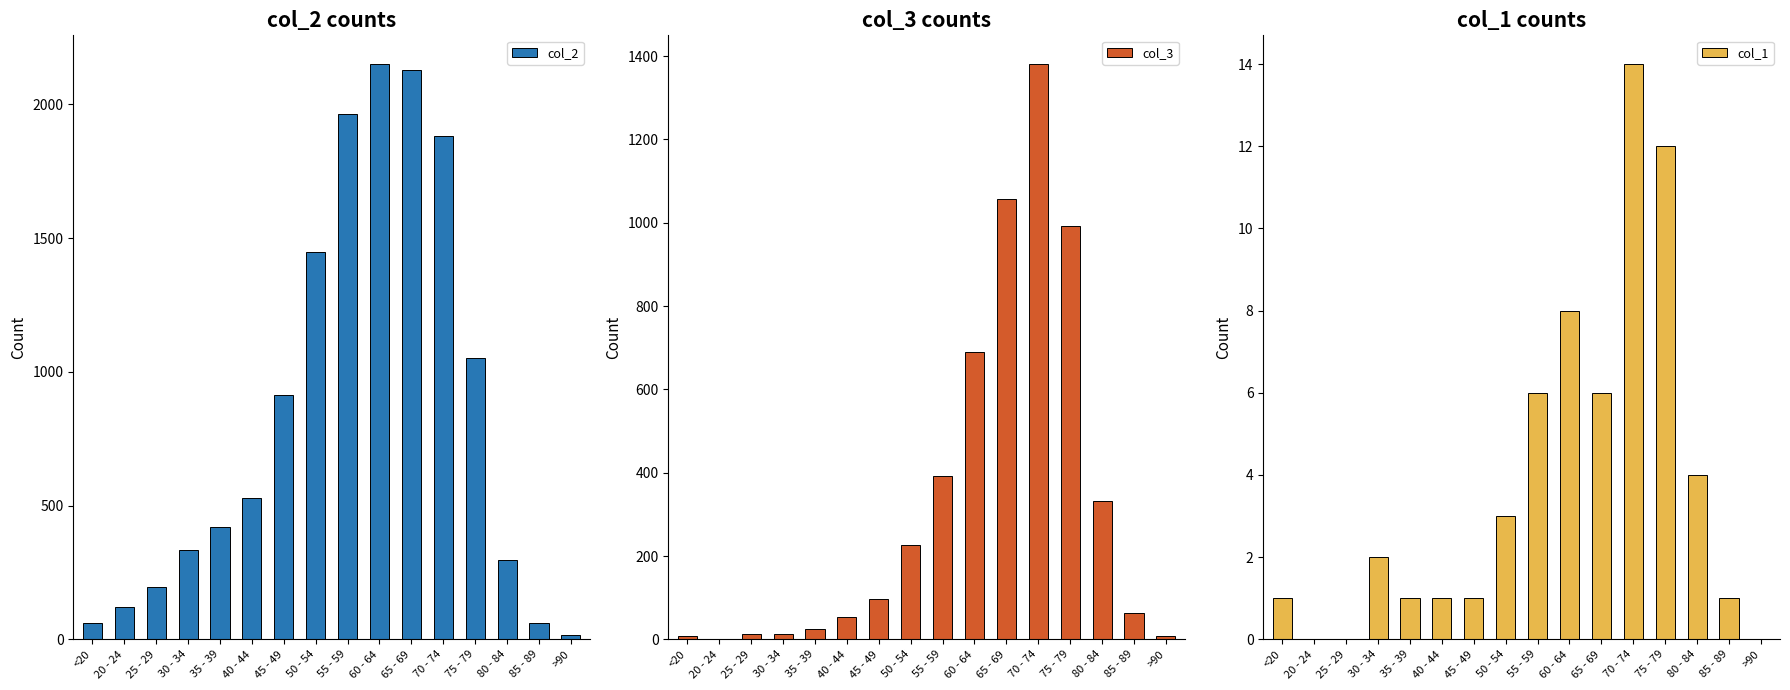

What is the average value of the col_2 series?

849